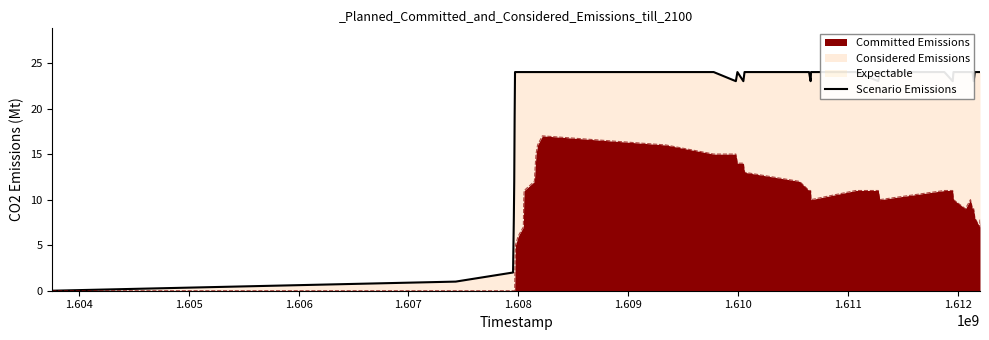

What is the highest value of the Committed Emissions series?

17